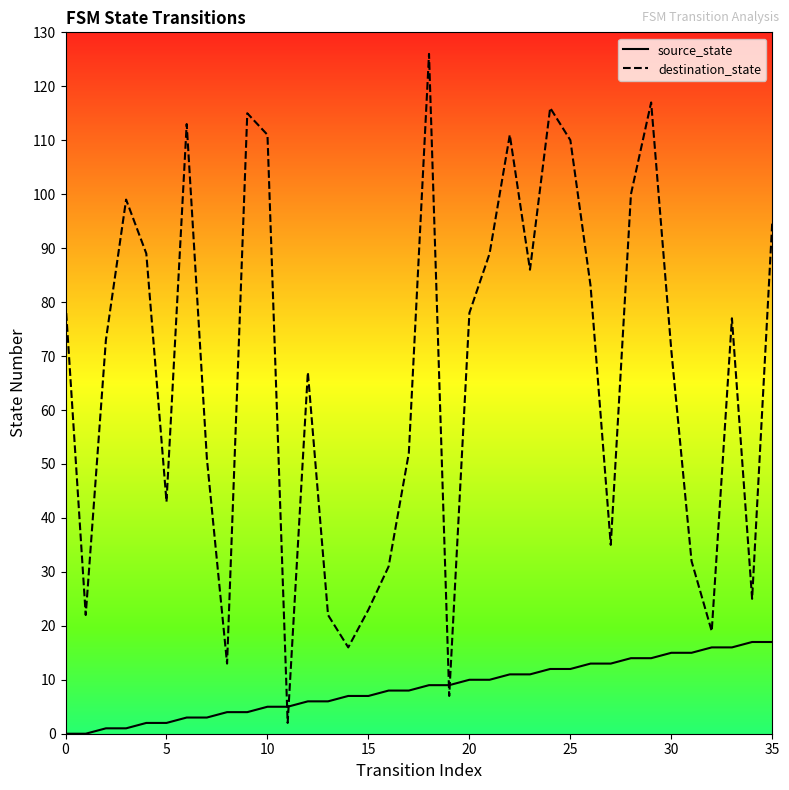

At 26, list the series in order from largest to smallest.

destination_state, source_state